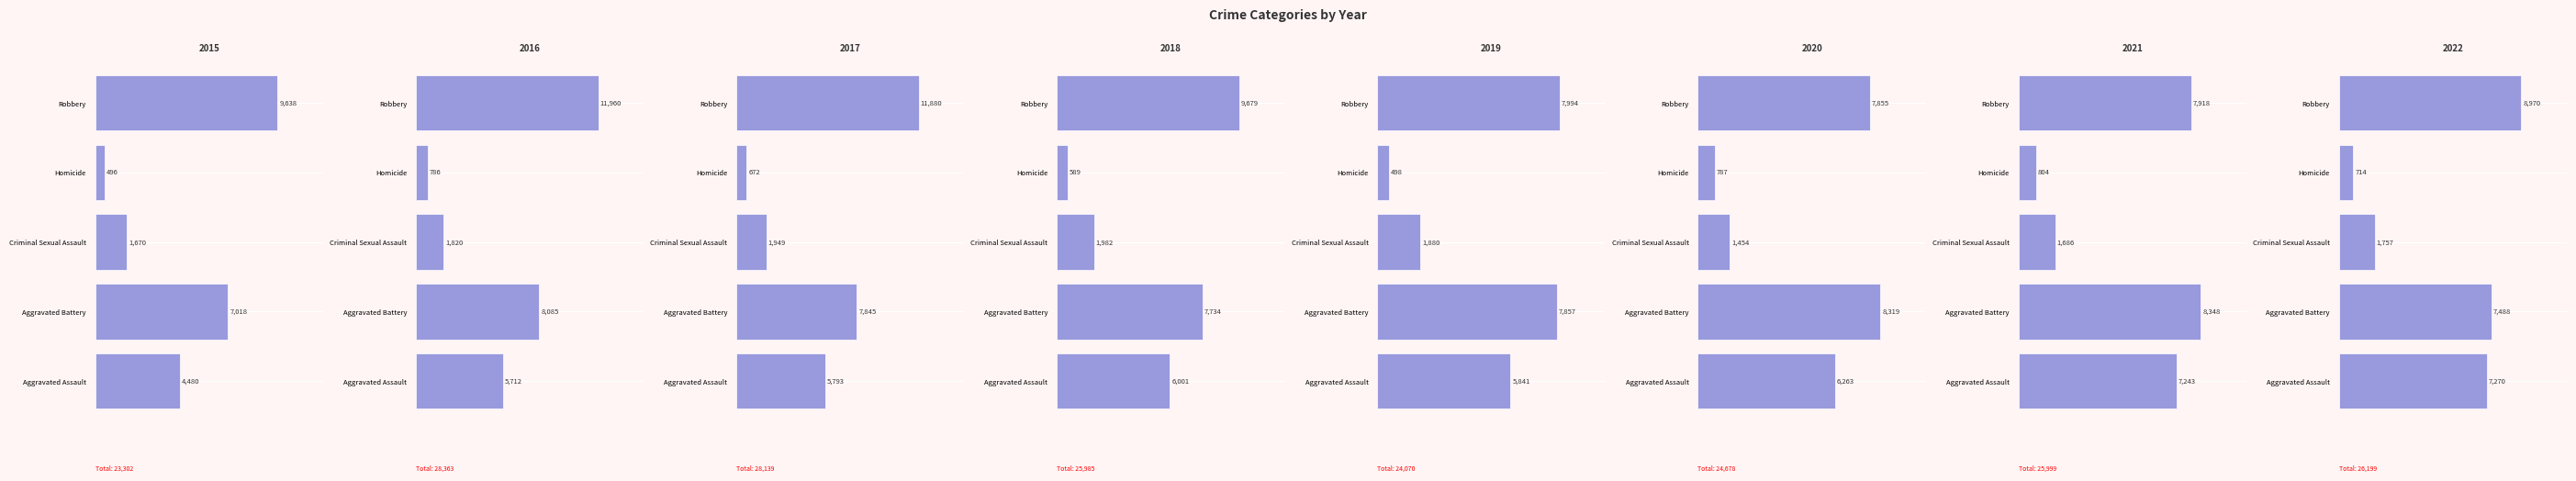

Which series has the largest total across all categories?

Robbery